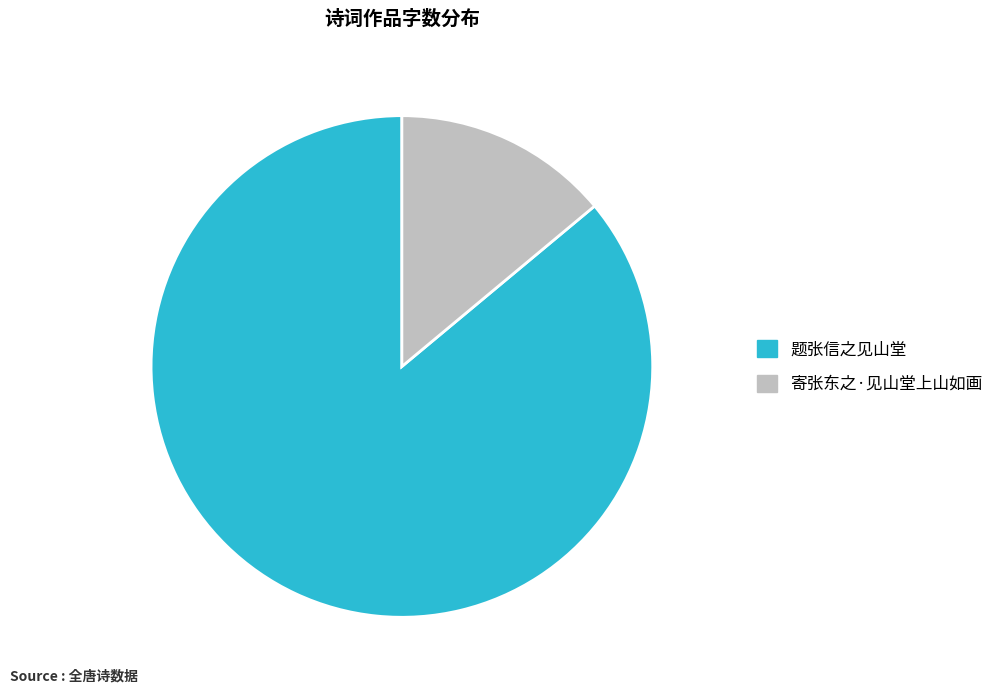

Combined, do 寄张东之·见山堂上山如画 and 题张信之见山堂 account for over 50%?

Yes